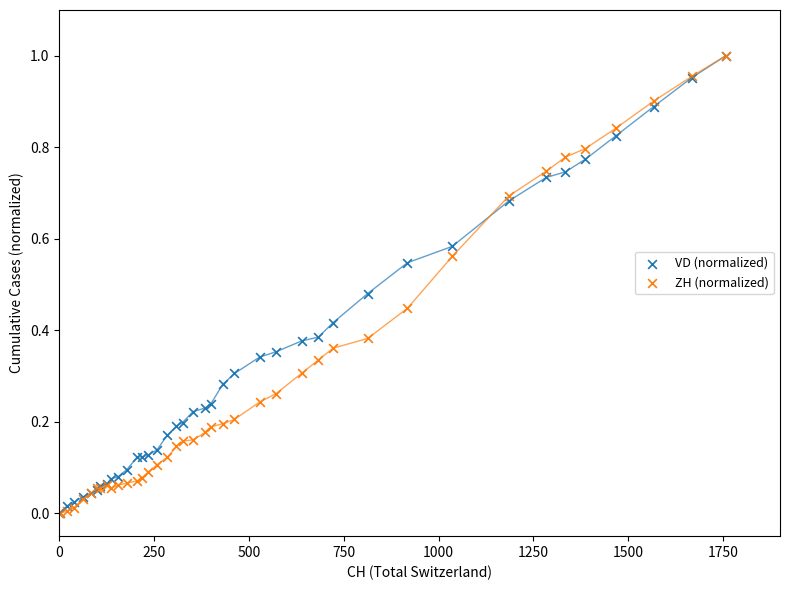

What are all the series names shown in the legend?

VD (normalized), ZH (normalized)